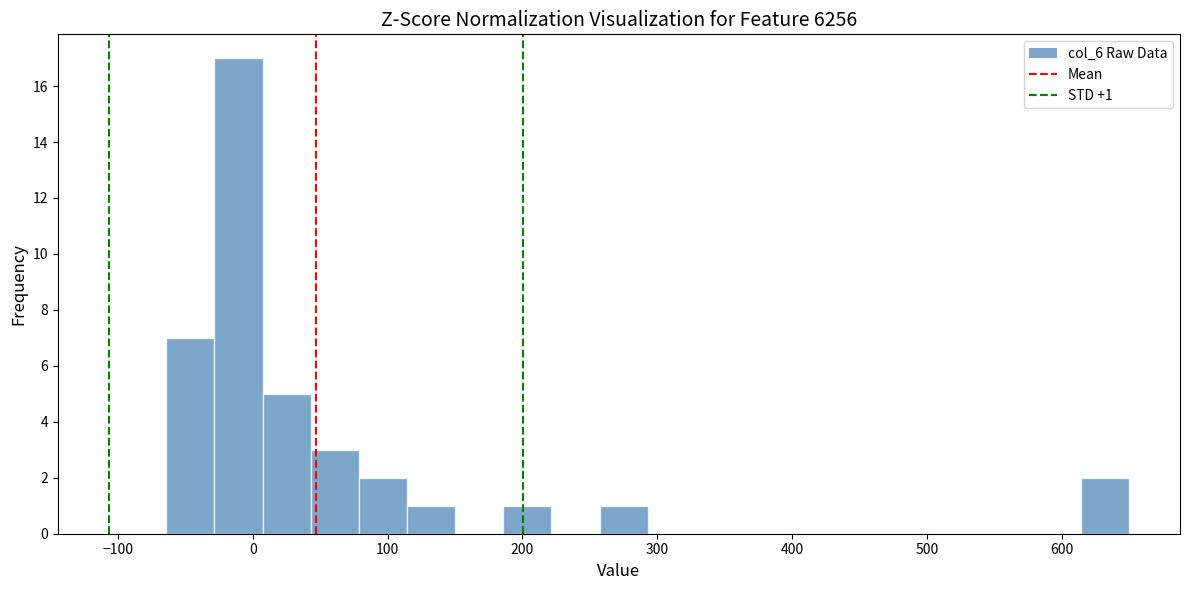

Around what value on the x-axis is the tallest bar? Give the approximate position of its centre, as read against the axis.

-10